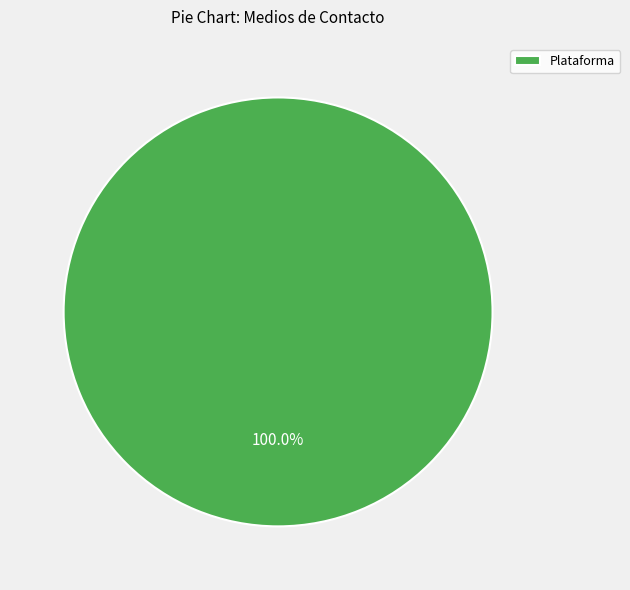

Does Plataforma represent more than half of the total?

Yes